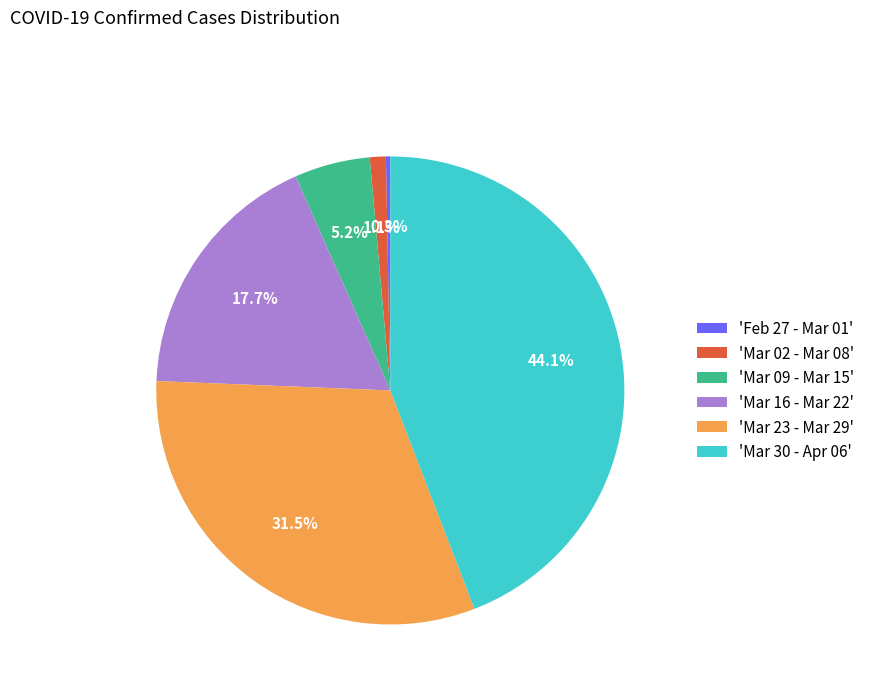

Rank the categories by value from highest to lowest.

'Mar 30 - Apr 06', 'Mar 23 - Mar 29', 'Mar 16 - Mar 22', 'Mar 09 - Mar 15', 'Mar 02 - Mar 08', 'Feb 27 - Mar 01'